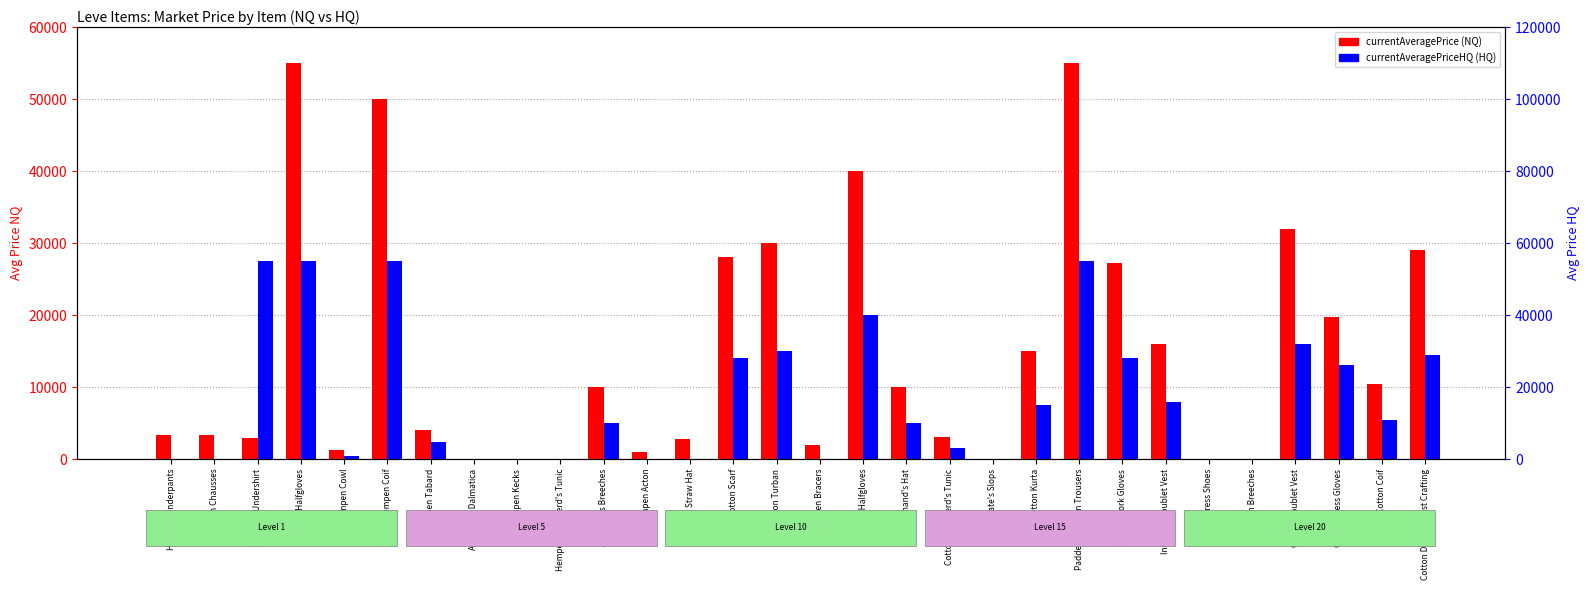

What is the maximum value for currentAveragePrice (NQ)?

55000.0